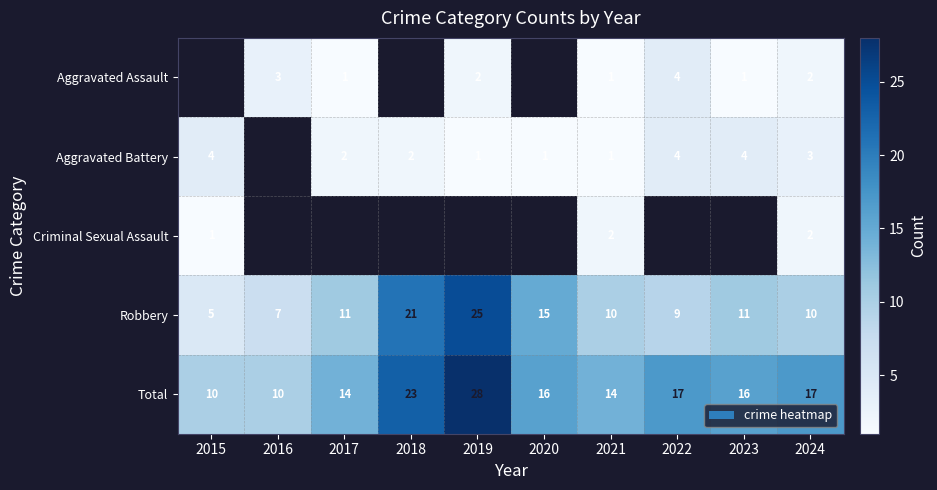

At which label does Total first exceed 16?

2018